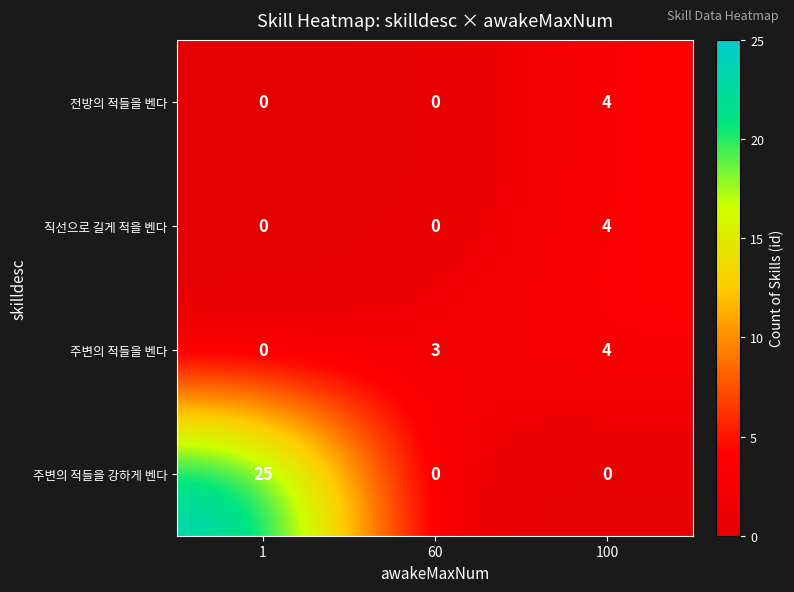

What is the difference between the highest and lowest values at 60?

3